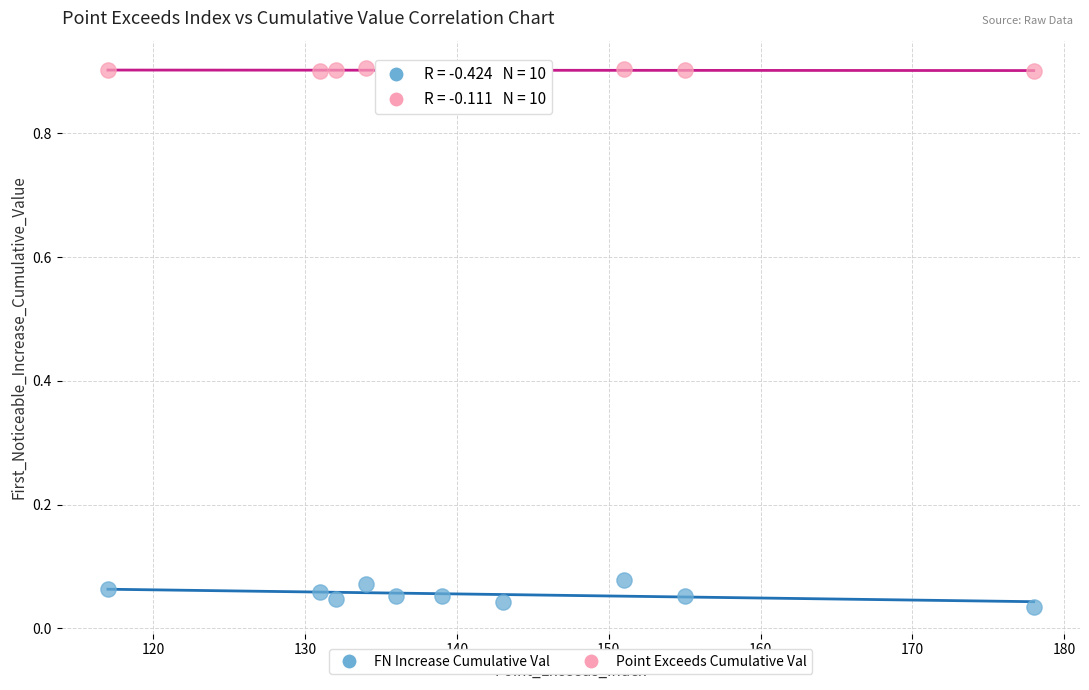

Across all data points, what is the range of X values (max minus min)?

61.0